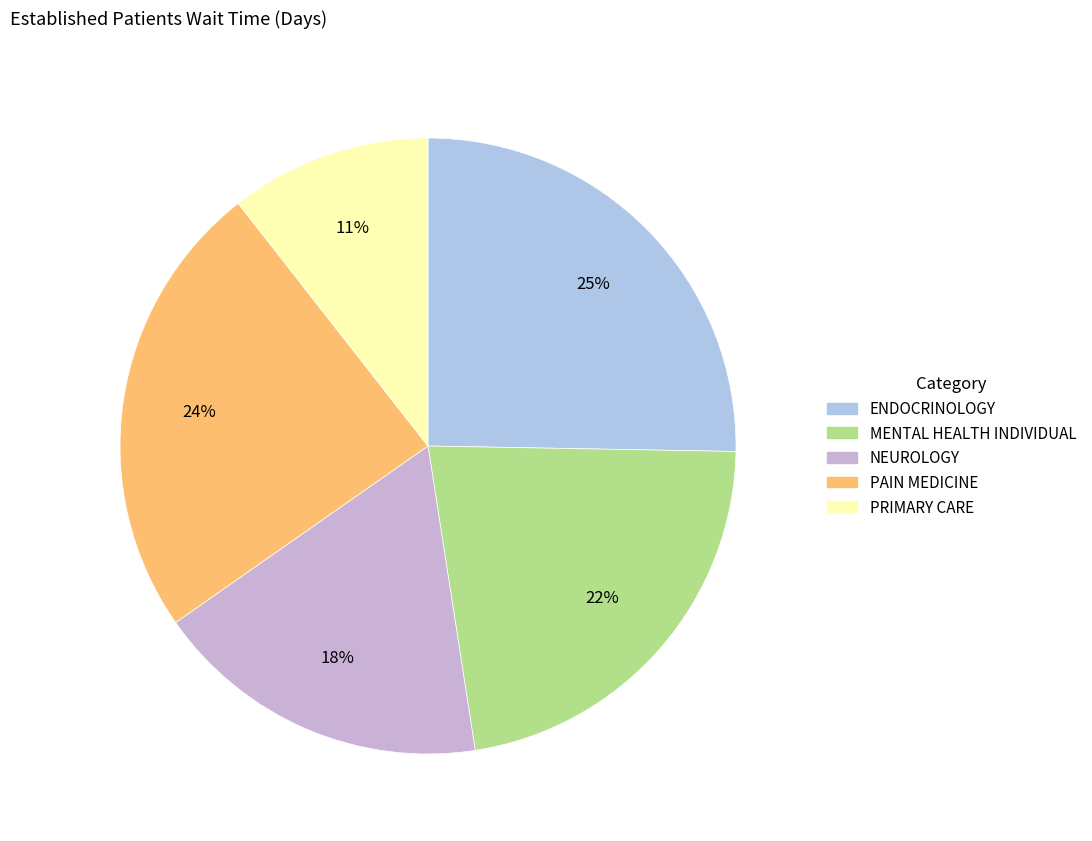

How many segments does this pie chart have?

5